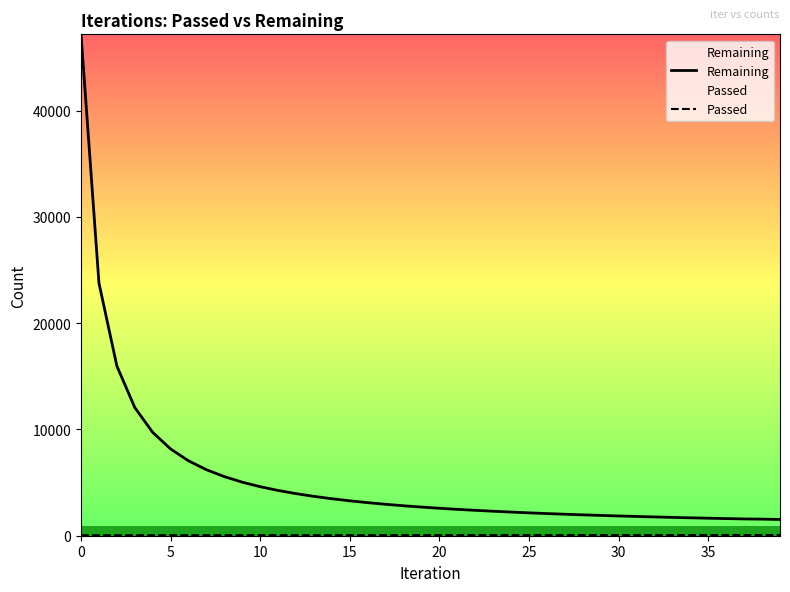

Reading right to left, transcribe all the data shown in this chart.

Remaining: 1530	1561	1579	1613	1648	1685	1725	1767	1812	1859	1910	1964	2022	2085	2152	2225	2304	2389	2482	2583	2695	2819	2957	3111	3283	3479	3701	3958	4258	4611	5037	5557	6208	7045	8161	9722	12059	15967	23777	47176
Passed: 63	63	62	61	61	61	60	60	59	59	59	58	58	57	57	57	56	56	55	55	55	54	54	53	53	52	52	52	51	51	50	50	50	49	49	48	48	48	47	47